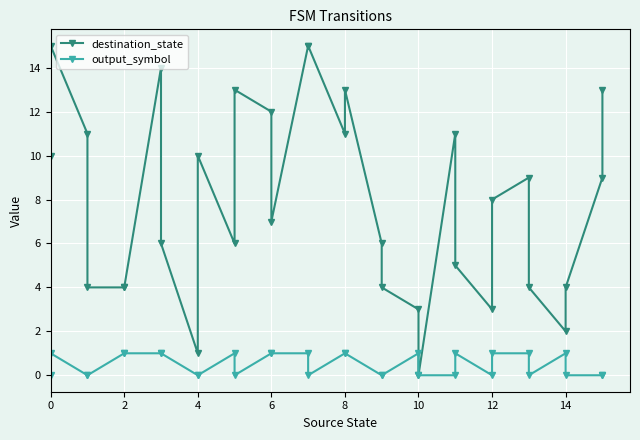

Reading left to right, extract all data points from this chart.

destination_state: 10	15	11	4	4	4	14	6	1	10	6	13	12	7	15	15	11	13	6	4	3	0	11	5	3	8	9	4	2	4	9	13
output_symbol: 0	1	0	0	1	1	1	1	0	0	1	0	1	1	1	0	1	1	0	0	1	0	0	1	0	1	1	0	1	0	0	0